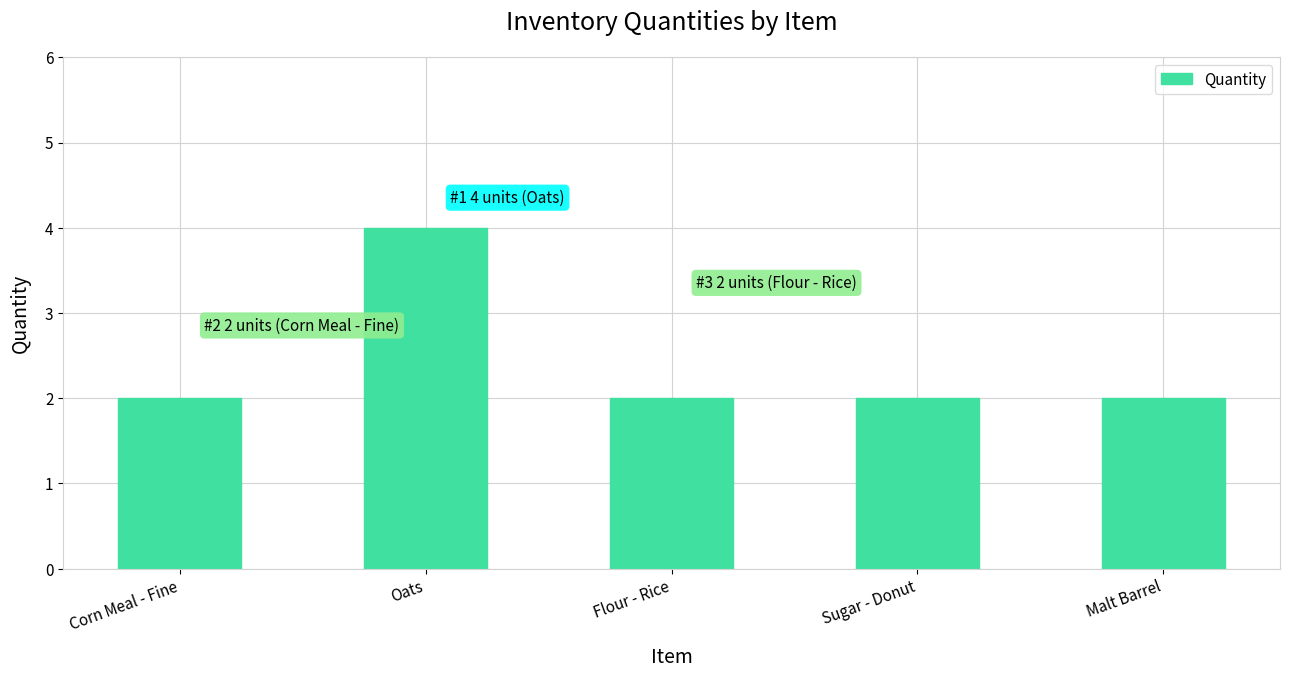

Are the bars horizontal?

No